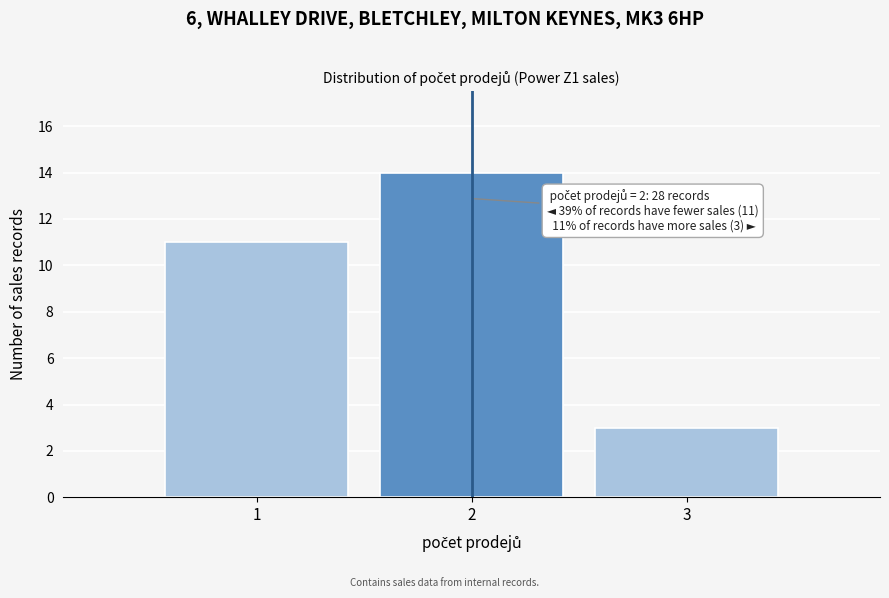

Reading left to right, transcribe all the data shown in this chart.

1=11	2=14	3=3